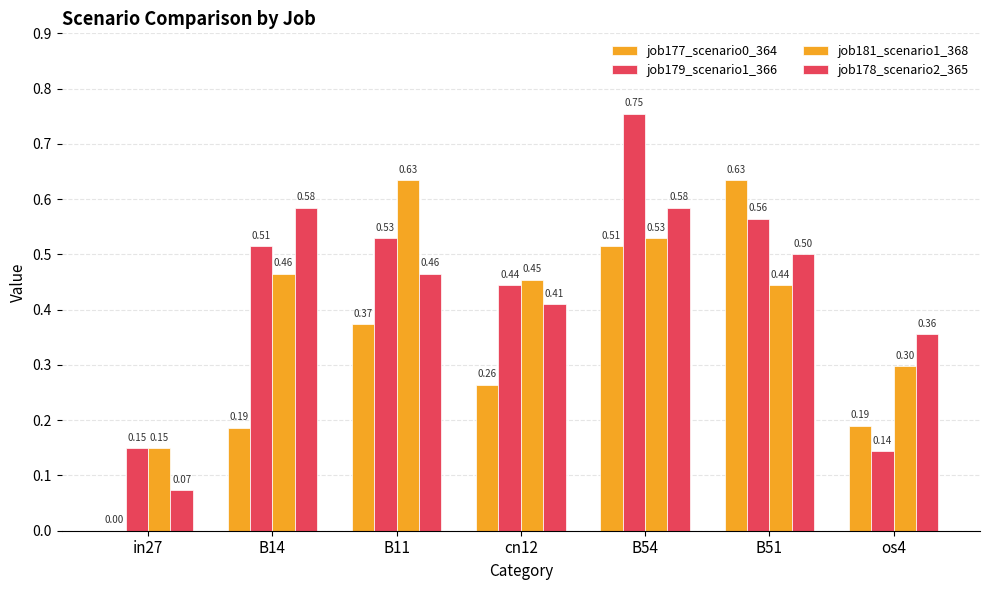

What is the label of the 4th bar from the right?

cn12